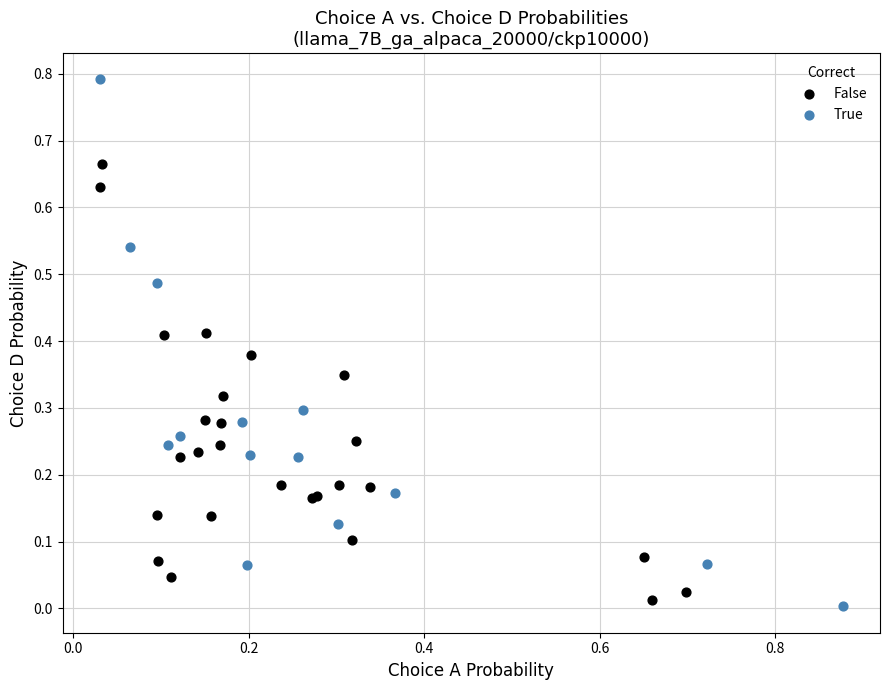

Which series contains the highest Y value?

True